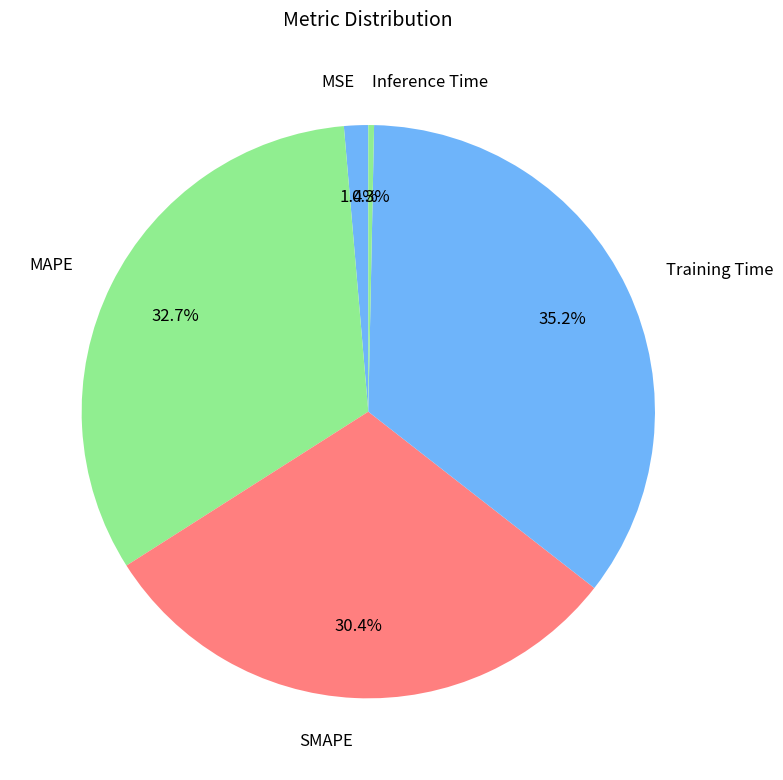

Combined, do MSE and Inference Time account for over 50%?

No